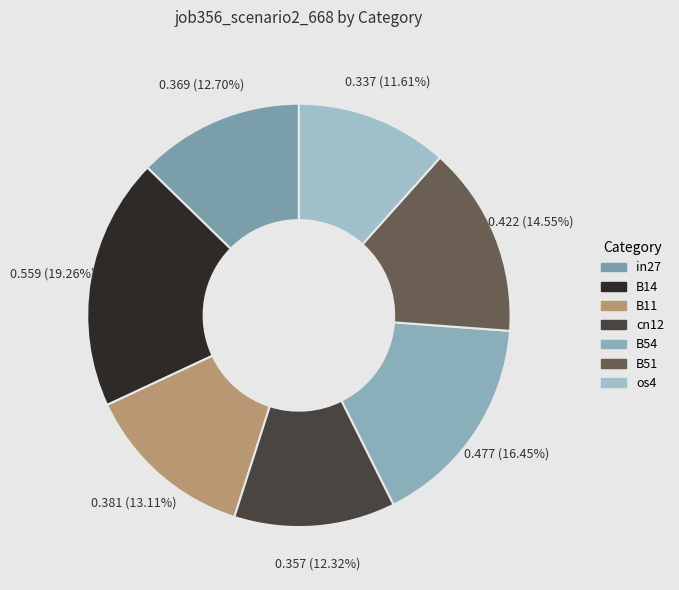

To the nearest percent, what is the difference between the largest and smallest slice percentages?

8%